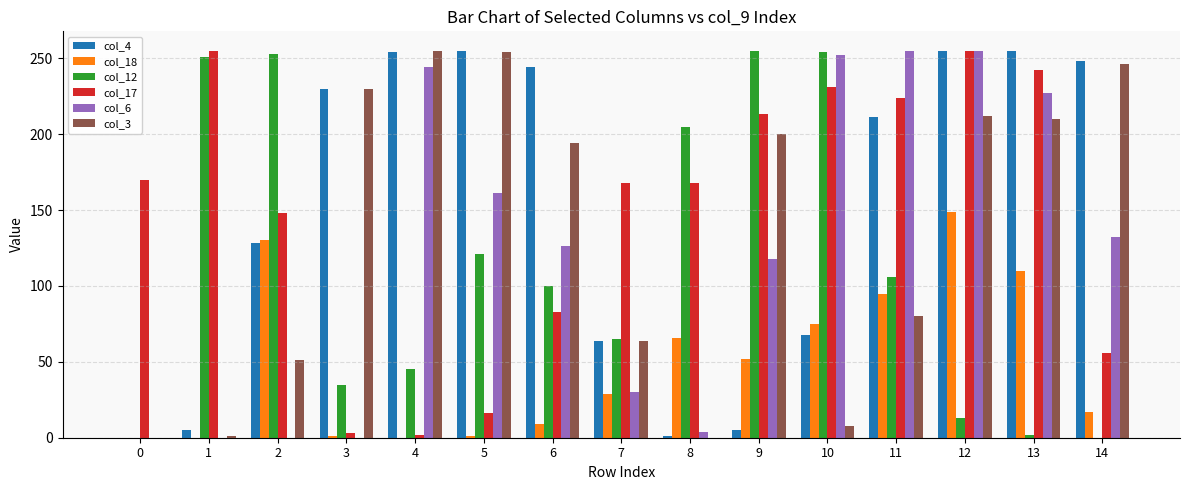

What is the greatest value displayed?

255